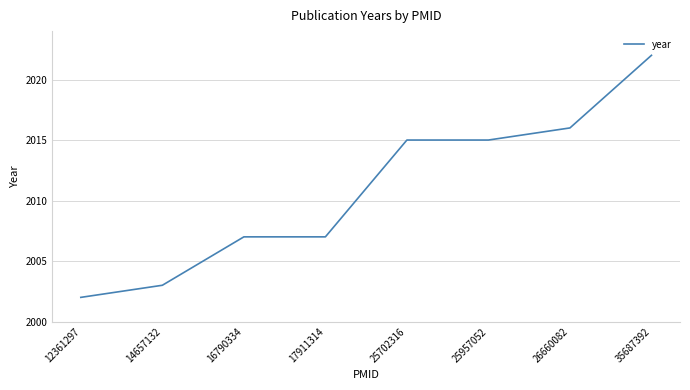

Is it true that the value at 17911314 is 2007?

True